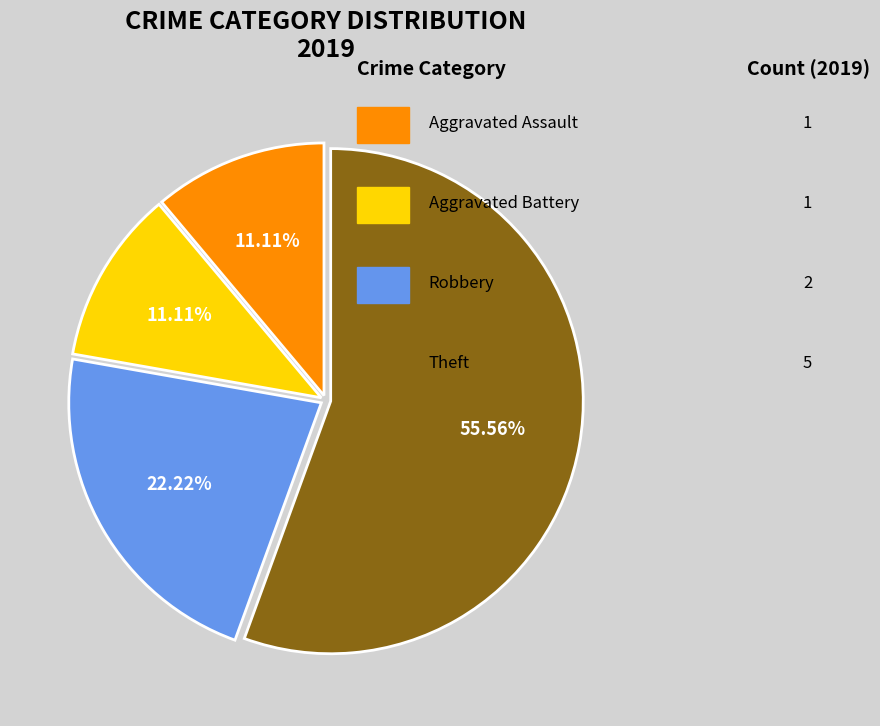

Does any single category account for the majority?

Yes